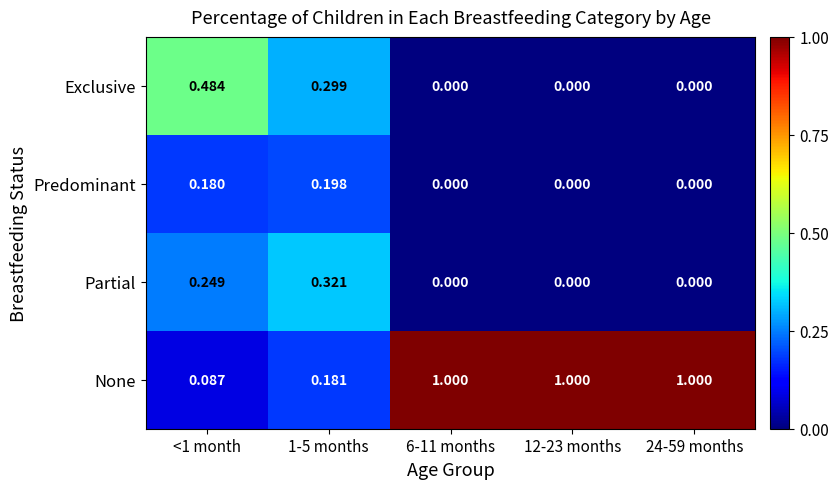

Rank the series by their maximum value, from highest to lowest.

None, Exclusive, Partial, Predominant